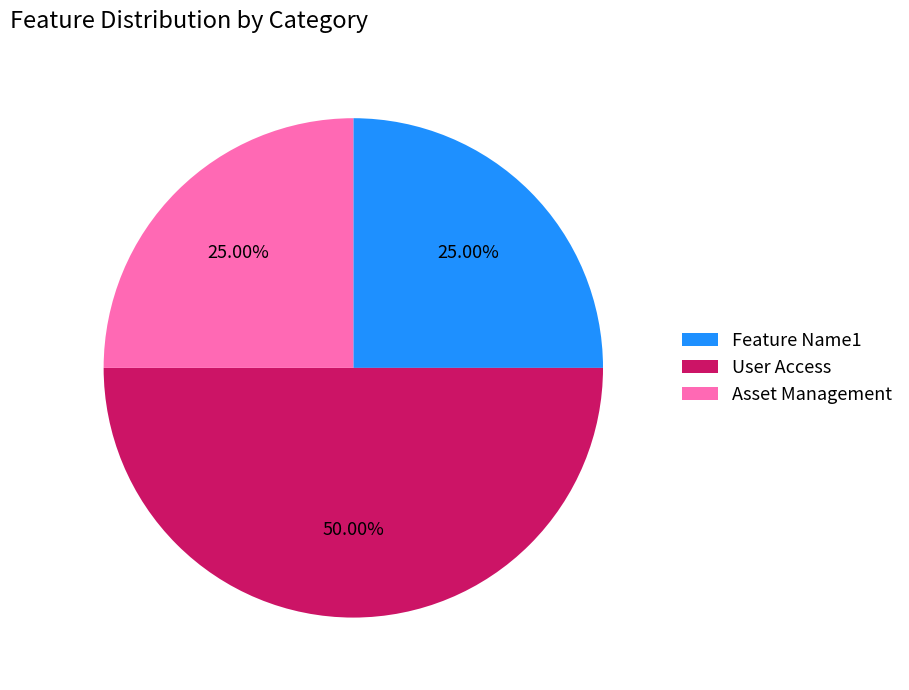

Which has a higher value, User Access or Feature Name1?

User Access